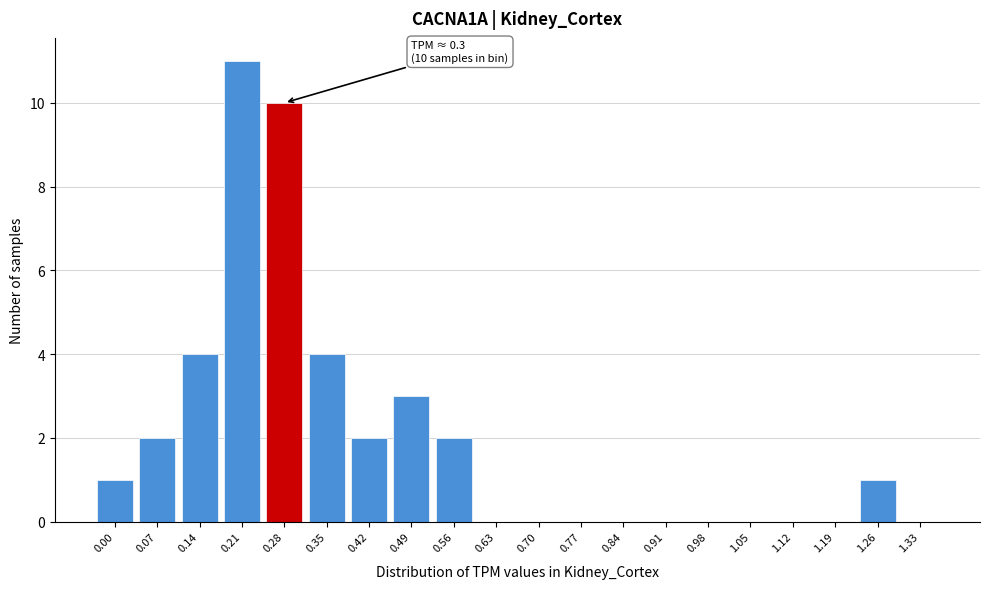

Reading left to right, what are all the values shown in this chart?

0.00=1	0.07=2	0.14=4	0.21=11	0.28=10	0.35=4	0.42=2	0.49=3	0.56=2	0.63=0	0.70=0	0.77=0	0.84=0	0.91=0	0.98=0	1.05=0	1.12=0	1.19=0	1.26=1	1.33=0